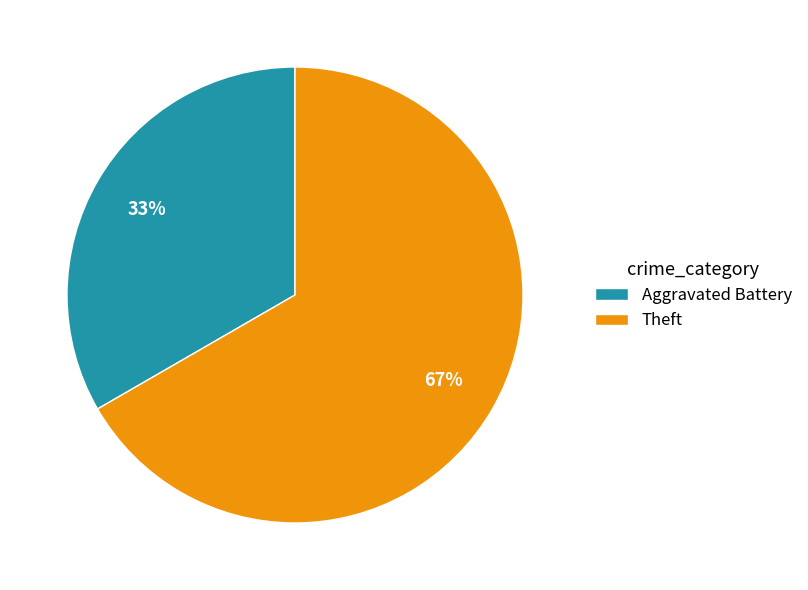

What percentage is the Theft slice, to the nearest percent?

67%